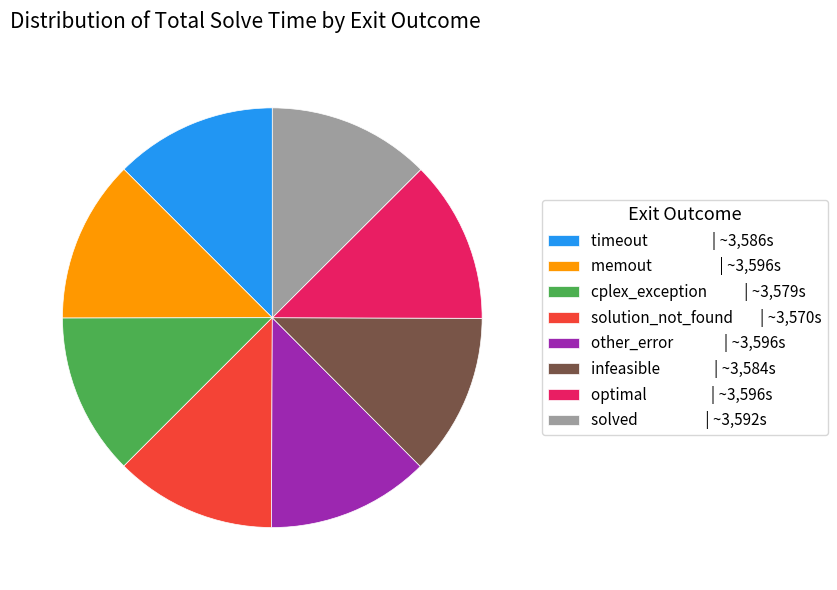

Do solution_not_found | ~3,570s and cplex_exception | ~3,579s together represent more than half of the pie?

No